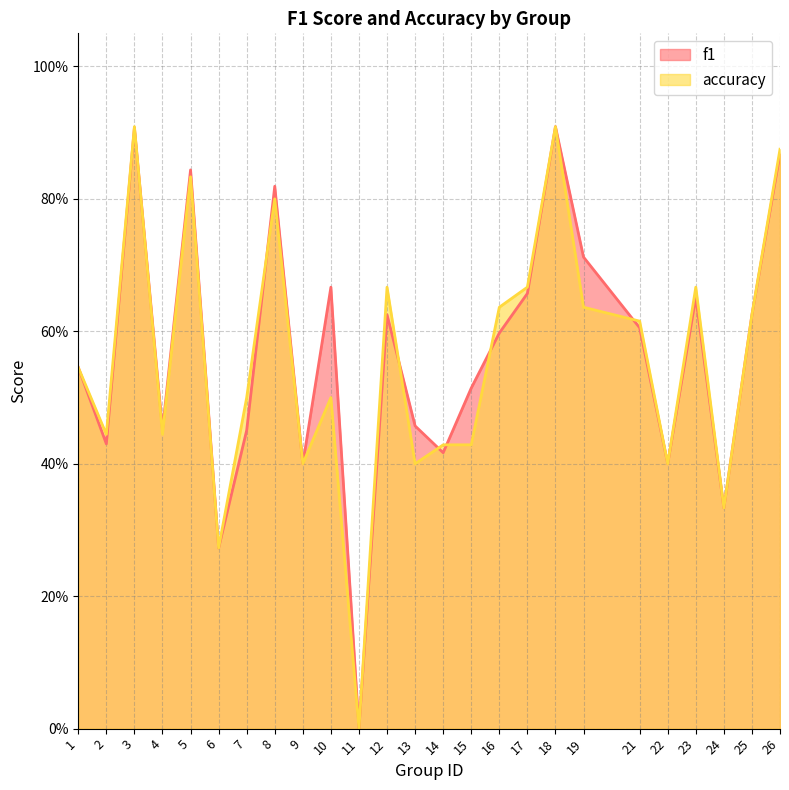

Which series has the largest total across all categories?

f1